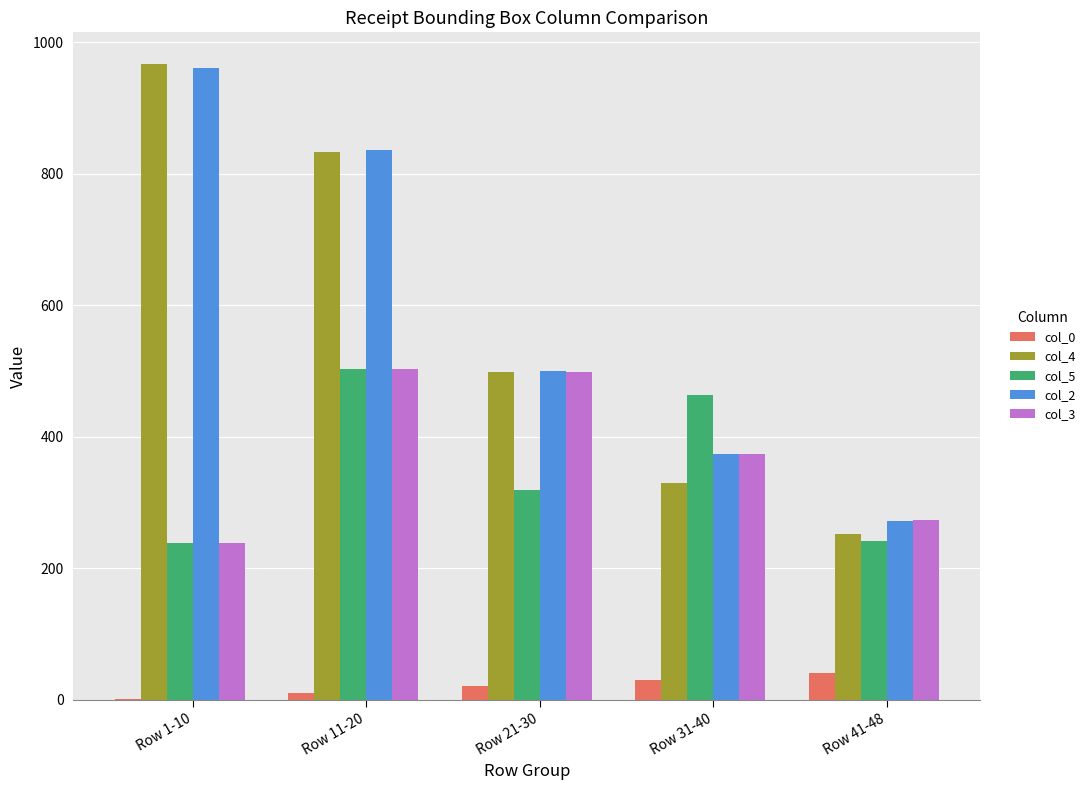

Is the value of col_2 at Row 41-48 greater than the value of col_5 at Row 1-10?

Yes